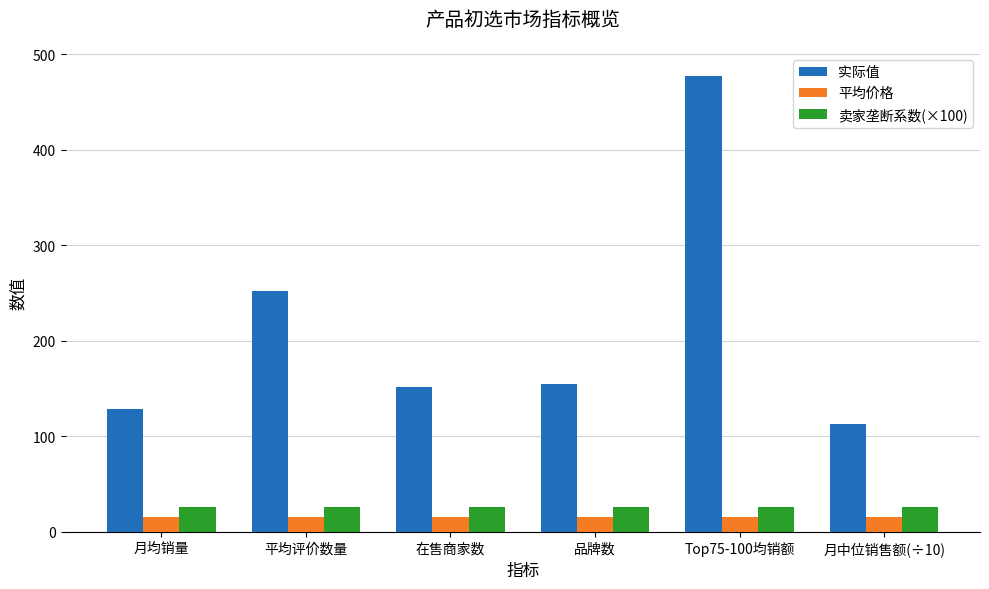

What is the value of the 卖家垄断系数(×100) bar at the 2nd from the left?

25.6